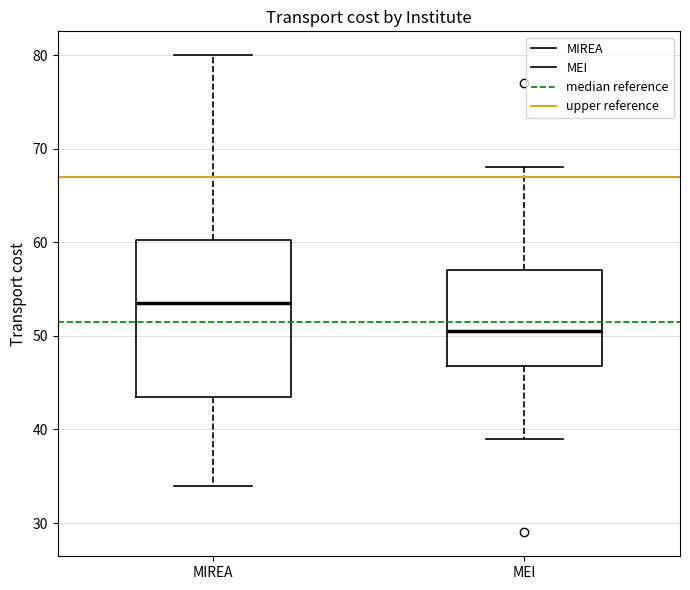

Reading left to right, read every box against the y-axis: the position of its median line, the range the box covers, and the ends of its whiskers. The values are not printed on the chart, so give them approximately, as read against the axis.

MIREA: median 54, box 44 to 60, whiskers 34 to 80
MEI: median 51, box 47 to 57, whiskers 39 to 68